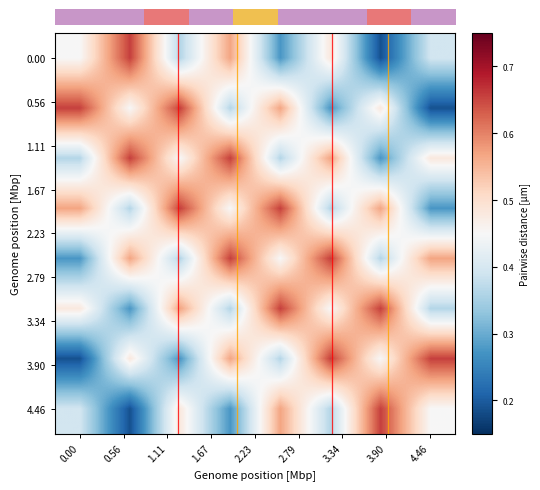

What is the greatest value displayed?

0.7